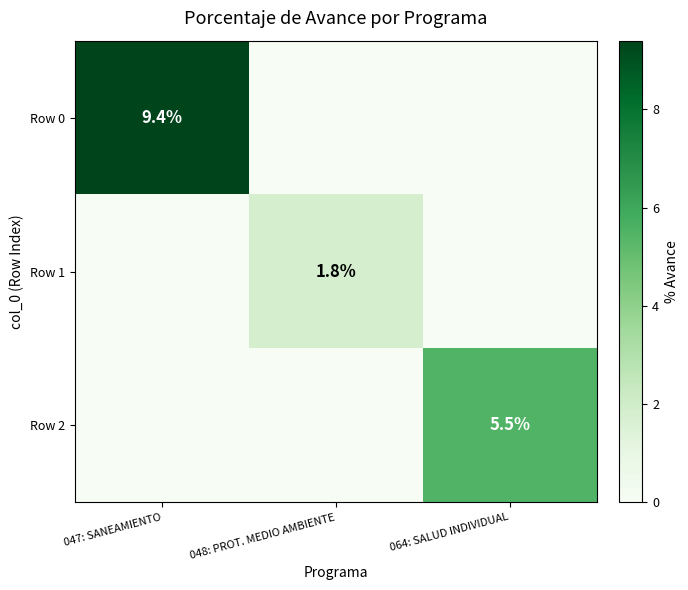

How many categories are shown in the chart?

3